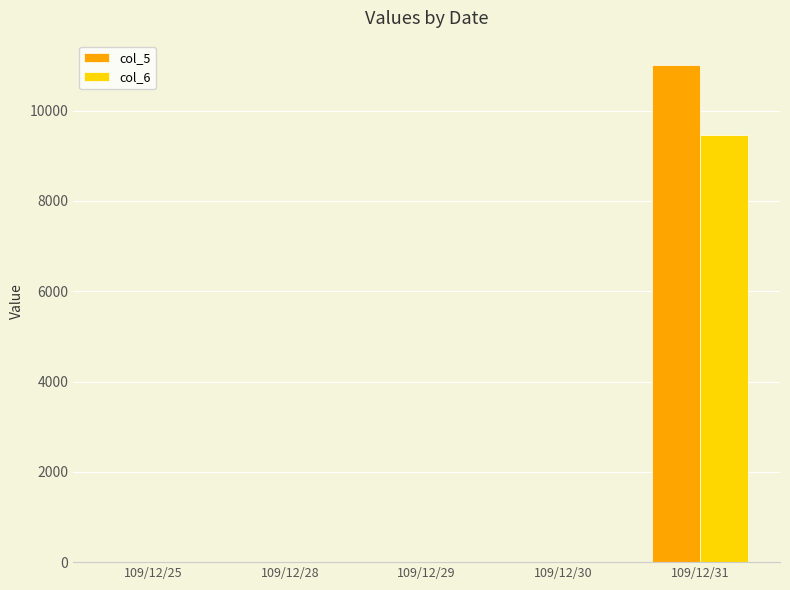

What is the sum of the col_5 values at 109/12/31 and 109/12/29?

11000